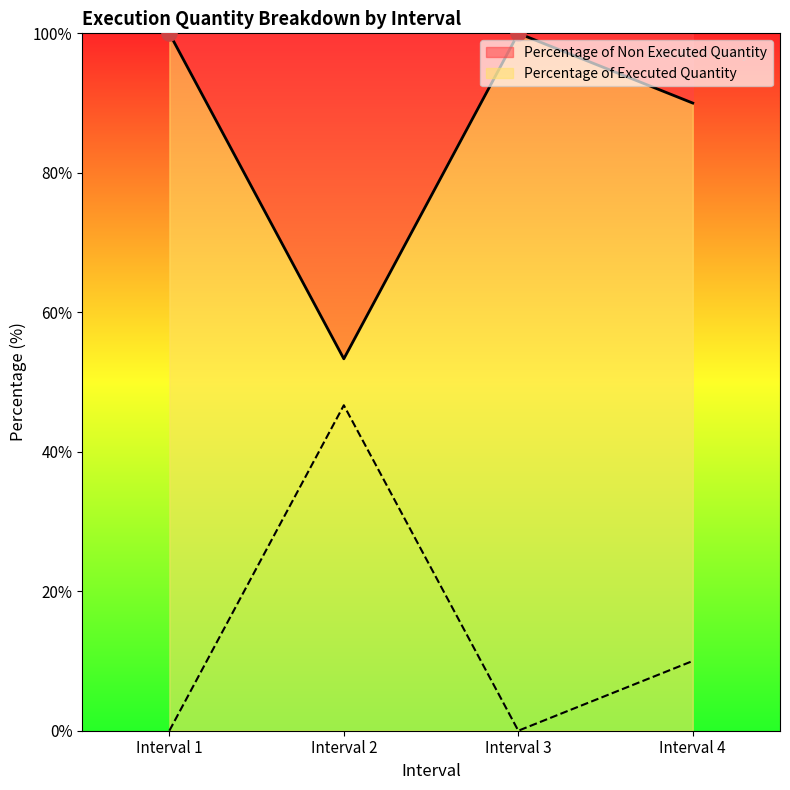

Which series has the largest Y range (max minus min)?

Percentage of Executed Quantity